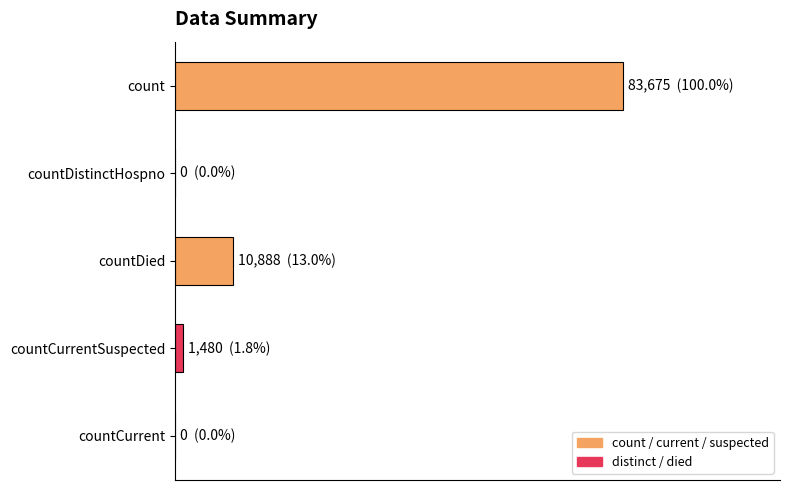

Are the bars horizontal?

Yes